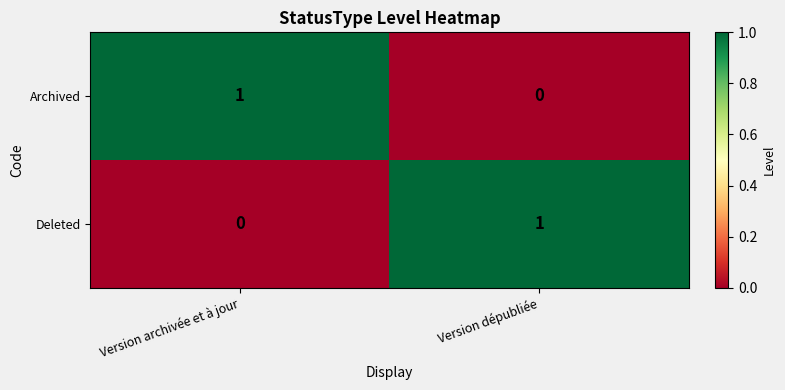

The value of Archived at Version dépubliée is 0. True or false?

True